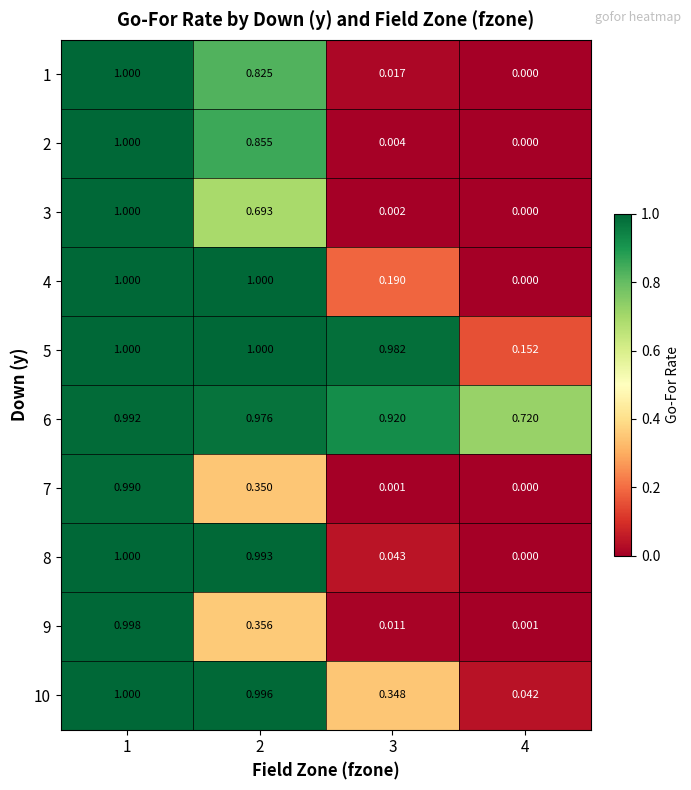

Is the value of 6 at 3 greater than the value of 2 at 1?

No